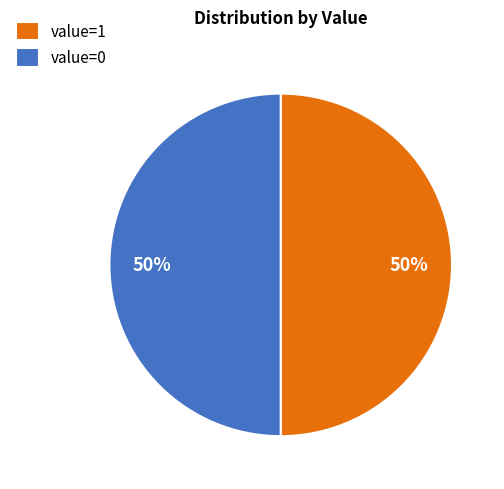

True or false: value=0 accounts for 50% of the total.

True